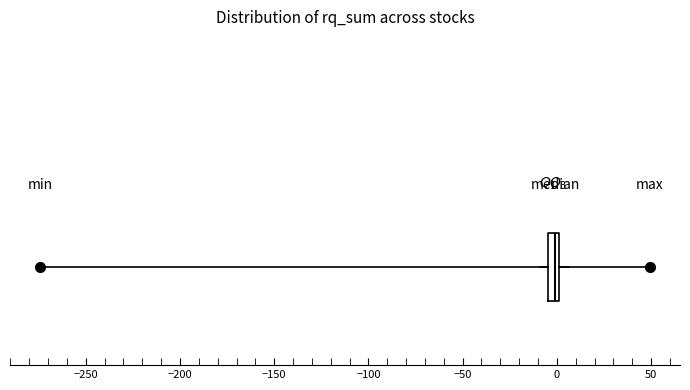

Where does the right whisker of the box end on the x-axis? The values are not printed on the chart, so give them approximately, as read against the axis.

5